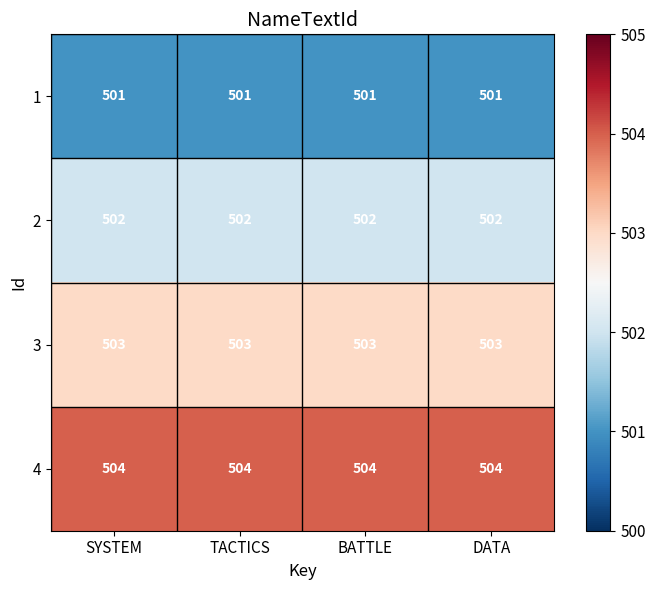

What is the approximate value of 1 at TACTICS?

501